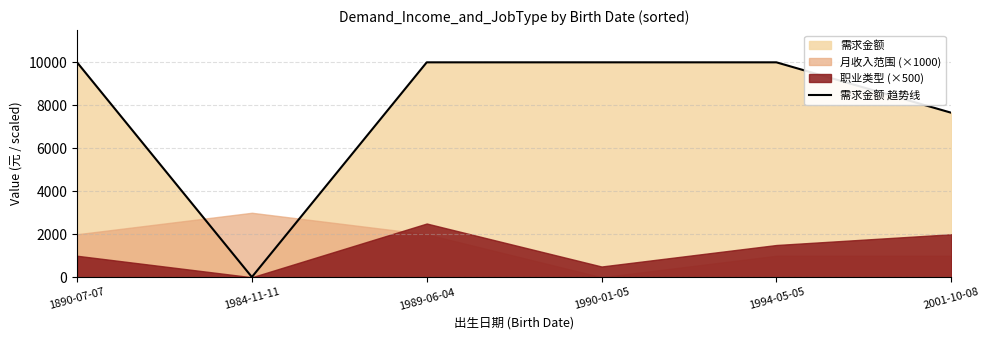

Which label corresponds to the largest value in the chart?

1990-01-05